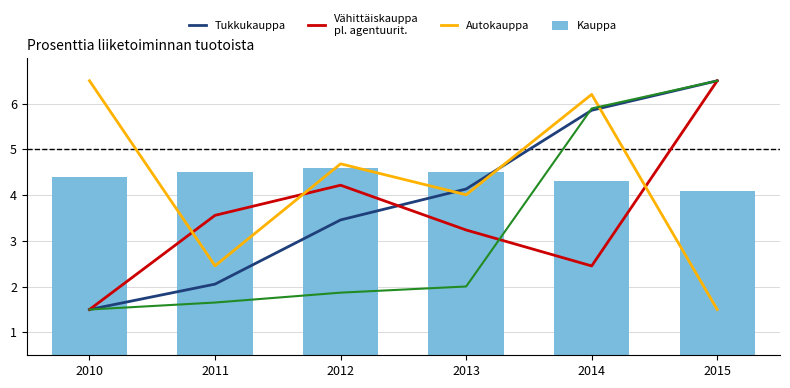

Does the chart contain stacked bars?

No